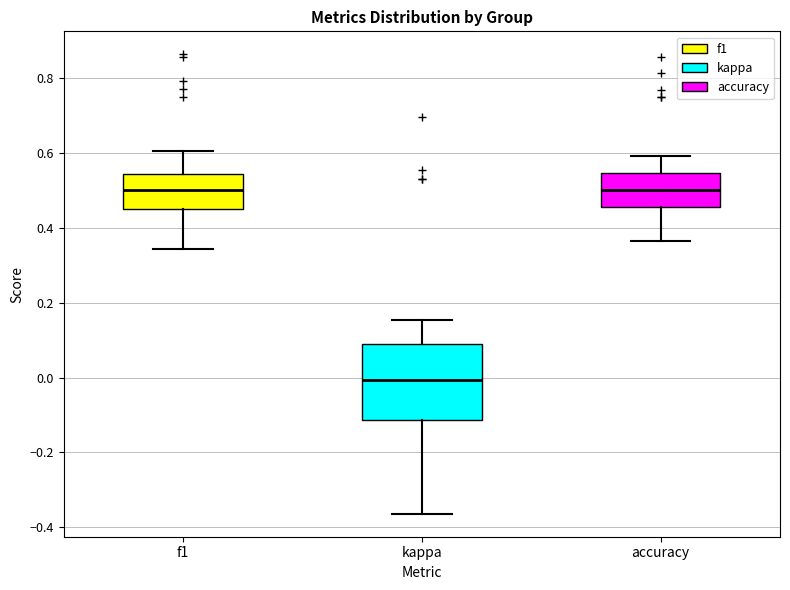

Where is the upper edge of the box for accuracy on the y-axis? The values are not printed on the chart, so give them approximately, as read against the axis.

0.54